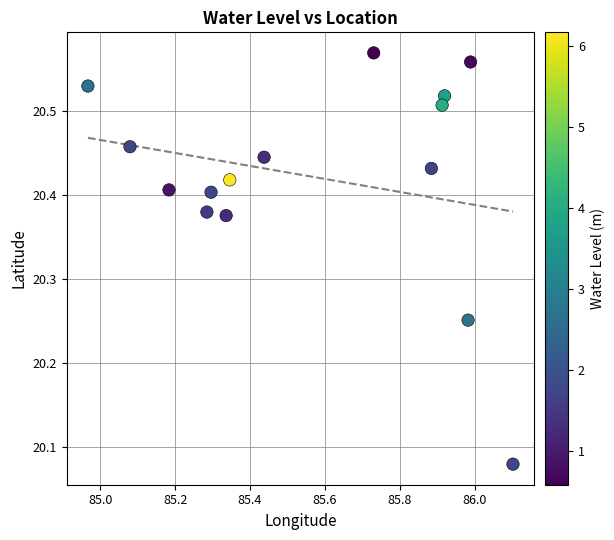

What is the range of Y values (max minus min)?

0.5